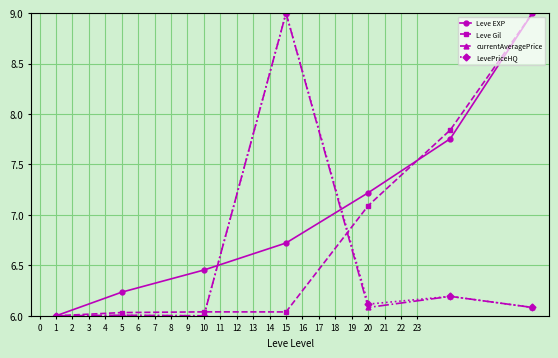

What is the value of the Leve Gil point at the 7th from the left?

9.0